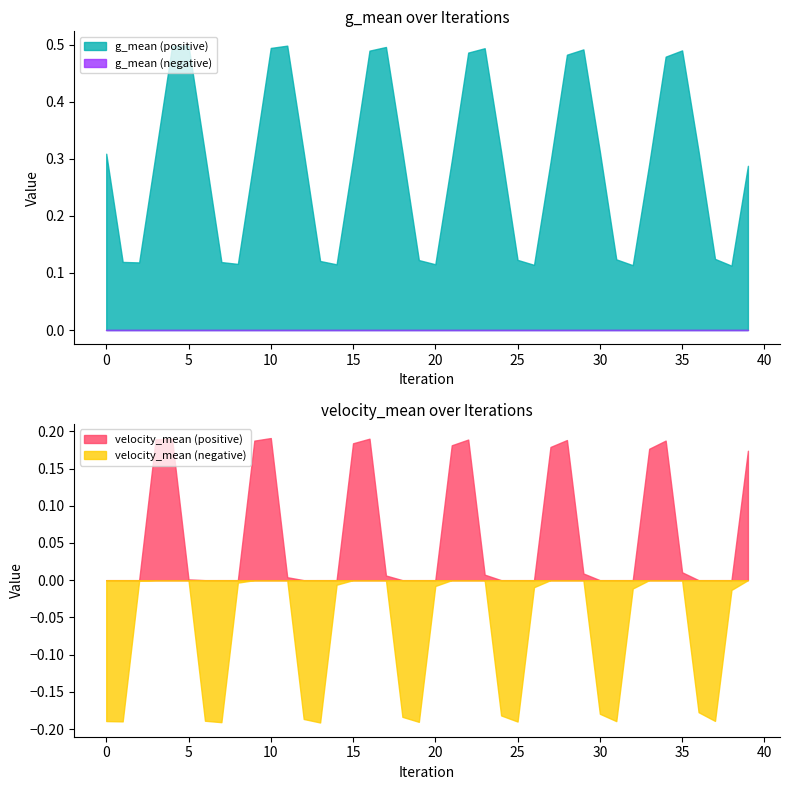

At which category does g_mean reach its first local valley?

2